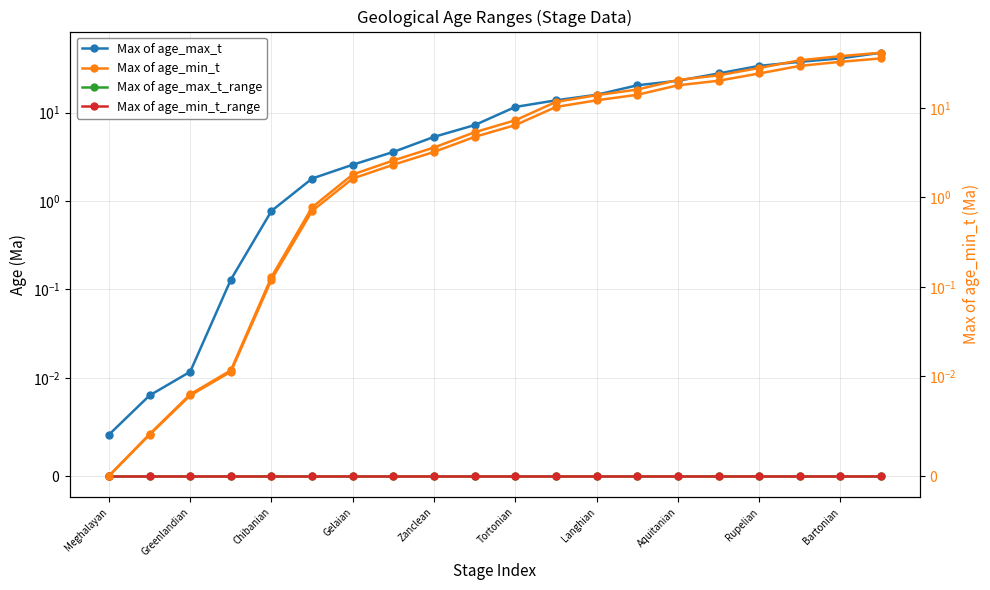

True or false: Max of age_min_t and Max of age_min_t_range intersect in this chart.

False